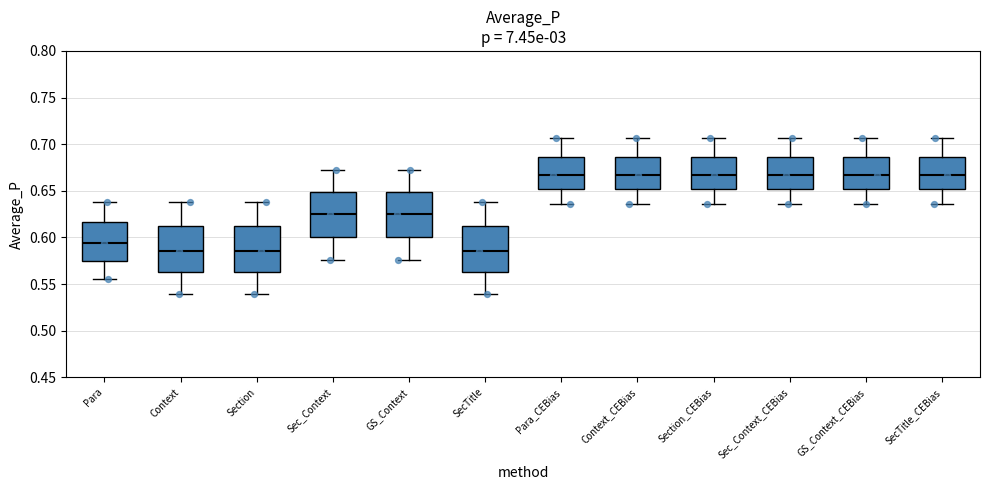

Reading left to right, transcribe this box plot: for each box, give where its median line is, the range the box spans, and where its two whiskers end, as read against the y-axis. The values are not printed on the chart, so give them approximately, as read against the axis.

Para: median 0.595, box 0.575 to 0.615, whiskers 0.555 to 0.640
Context: median 0.585, box 0.565 to 0.610, whiskers 0.540 to 0.640
Section: median 0.585, box 0.565 to 0.610, whiskers 0.540 to 0.640
Sec_Context: median 0.625, box 0.600 to 0.650, whiskers 0.575 to 0.670
GS_Context: median 0.625, box 0.600 to 0.650, whiskers 0.575 to 0.670
SecTitle: median 0.585, box 0.565 to 0.610, whiskers 0.540 to 0.640
Para_CEBias: median 0.665, box 0.650 to 0.685, whiskers 0.635 to 0.705
Context_CEBias: median 0.665, box 0.650 to 0.685, whiskers 0.635 to 0.705
Section_CEBias: median 0.665, box 0.650 to 0.685, whiskers 0.635 to 0.705
Sec_Context_CEBias: median 0.665, box 0.650 to 0.685, whiskers 0.635 to 0.705
GS_Context_CEBias: median 0.665, box 0.650 to 0.685, whiskers 0.635 to 0.705
SecTitle_CEBias: median 0.665, box 0.650 to 0.685, whiskers 0.635 to 0.705